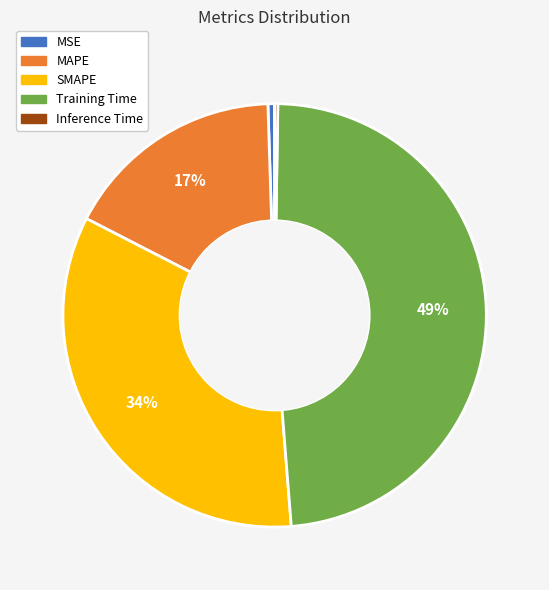

To the nearest percent, what is the difference between the Training Time and SMAPE slice percentages?

15%